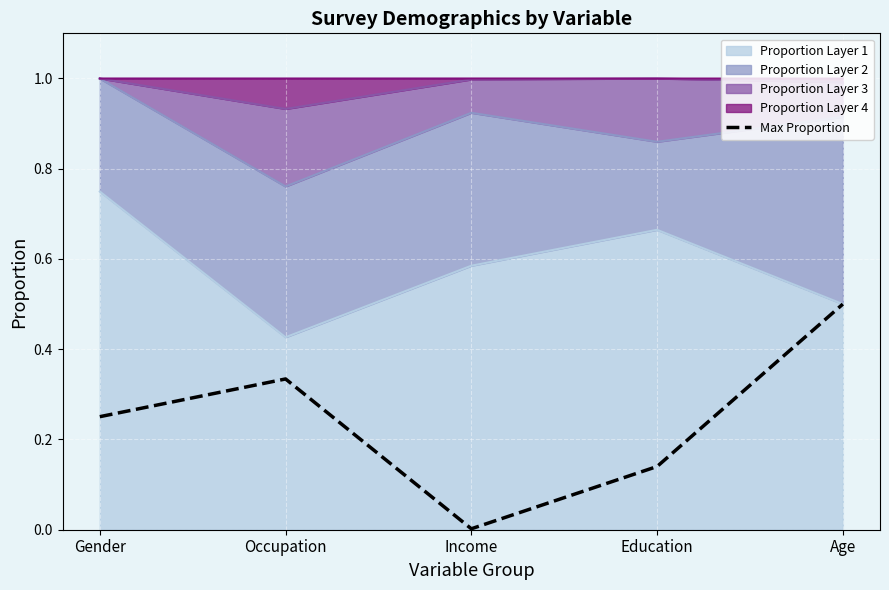

Rank the categories by value from lowest to highest.

Income, Education, Gender, Occupation, Age